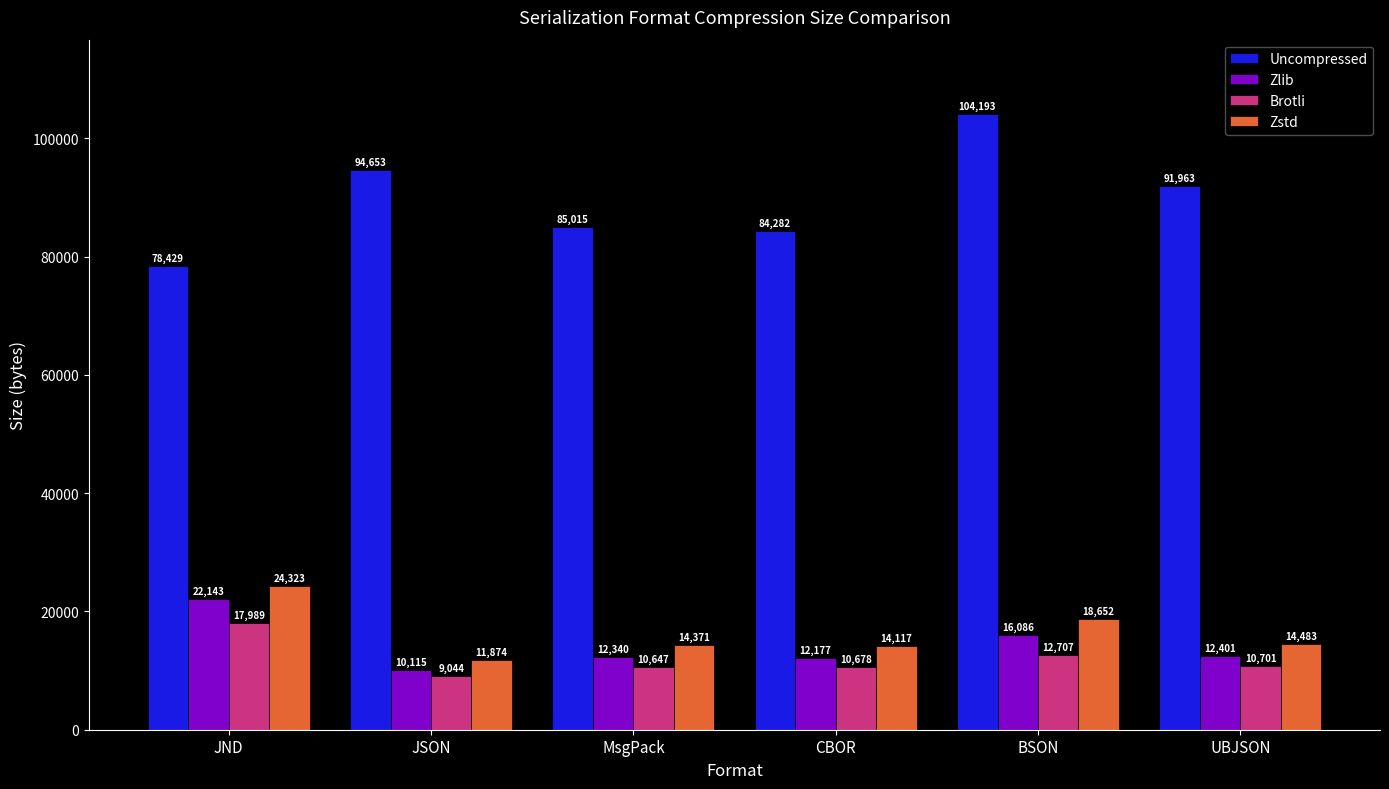

Reading left to right, extract all data points from this chart.

Uncompressed: JND=78429	JSON=94653	MsgPack=85015	CBOR=84282	BSON=104193	UBJSON=91963
Zlib: JND=22143	JSON=10115	MsgPack=12340	CBOR=12177	BSON=16086	UBJSON=12401
Brotli: JND=17989	JSON=9044	MsgPack=10647	CBOR=10678	BSON=12707	UBJSON=10701
Zstd: JND=24323	JSON=11874	MsgPack=14371	CBOR=14117	BSON=18652	UBJSON=14483